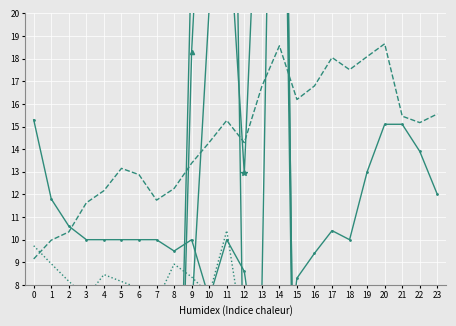

True or false: ATT11 has a value of -13.5 at 20.

False